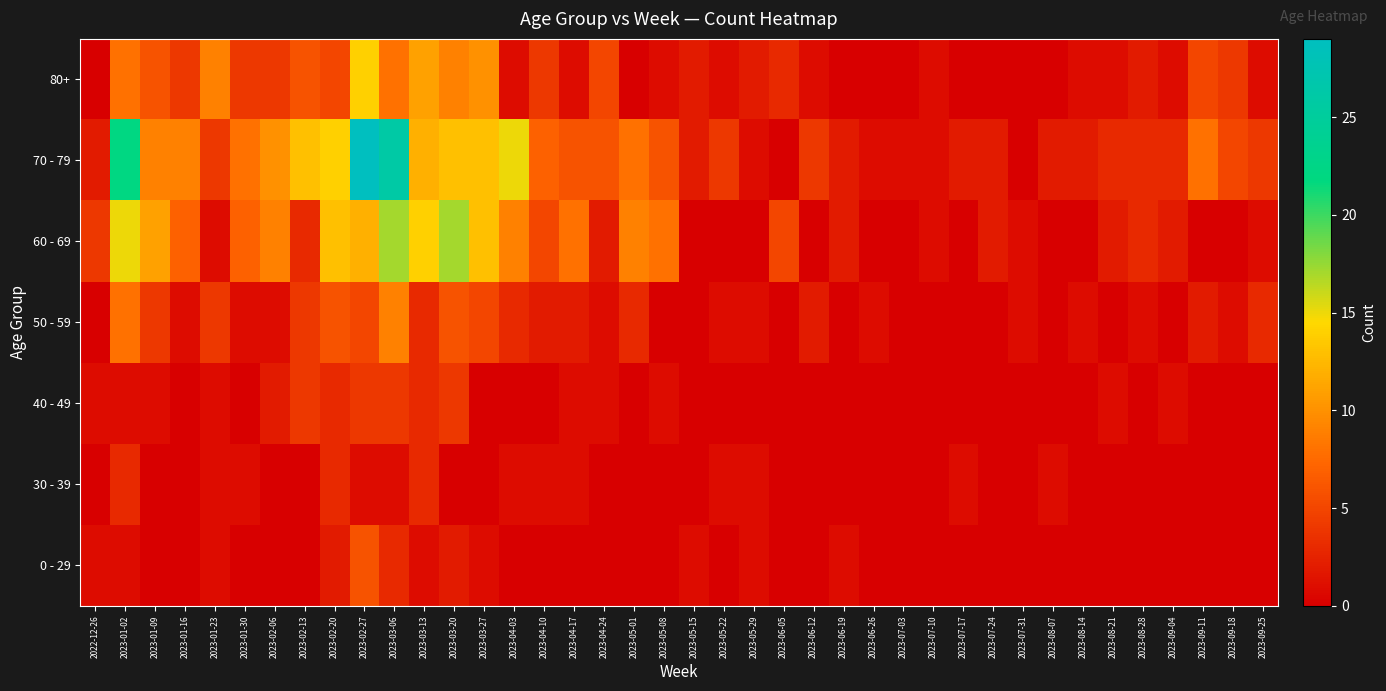

Which series has the largest total across all categories?

70 - 79